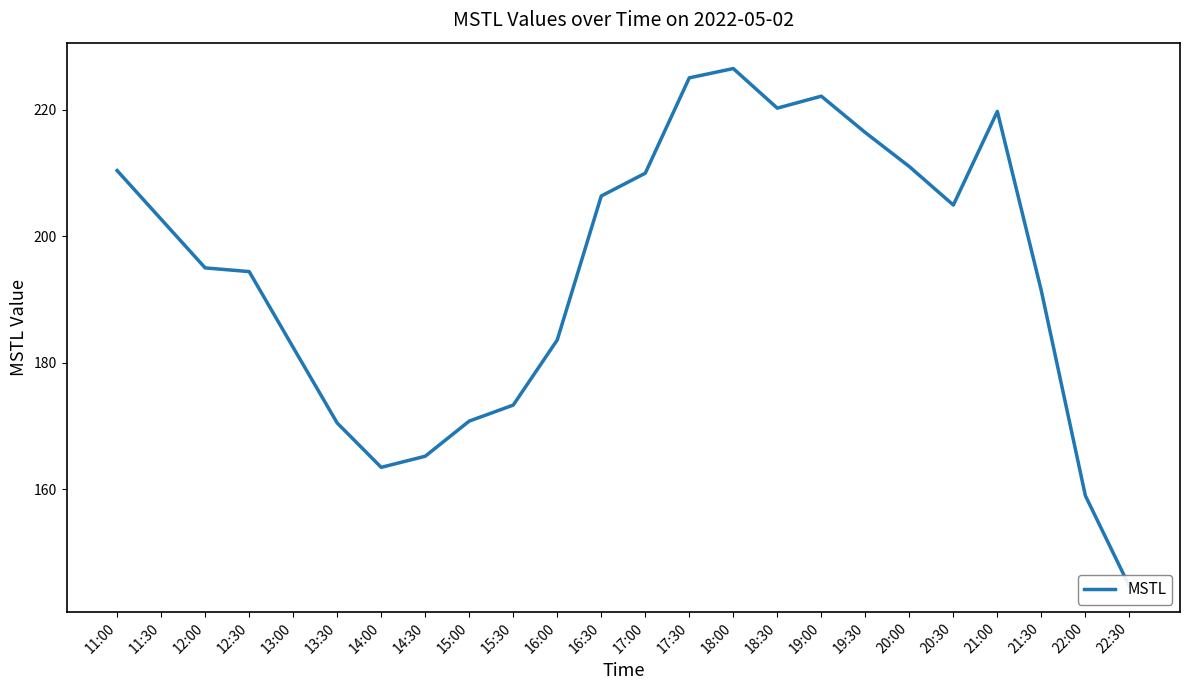

Reading left to right, transcribe all the data shown in this chart.

210.4	202.7	195.0	194.4	182.4	170.5	163.4	165.2	170.8	173.3	183.6	206.4	210.0	225.1	226.6	220.3	222.2	216.4	211.0	205.0	219.8	191.4	159.0	144.6